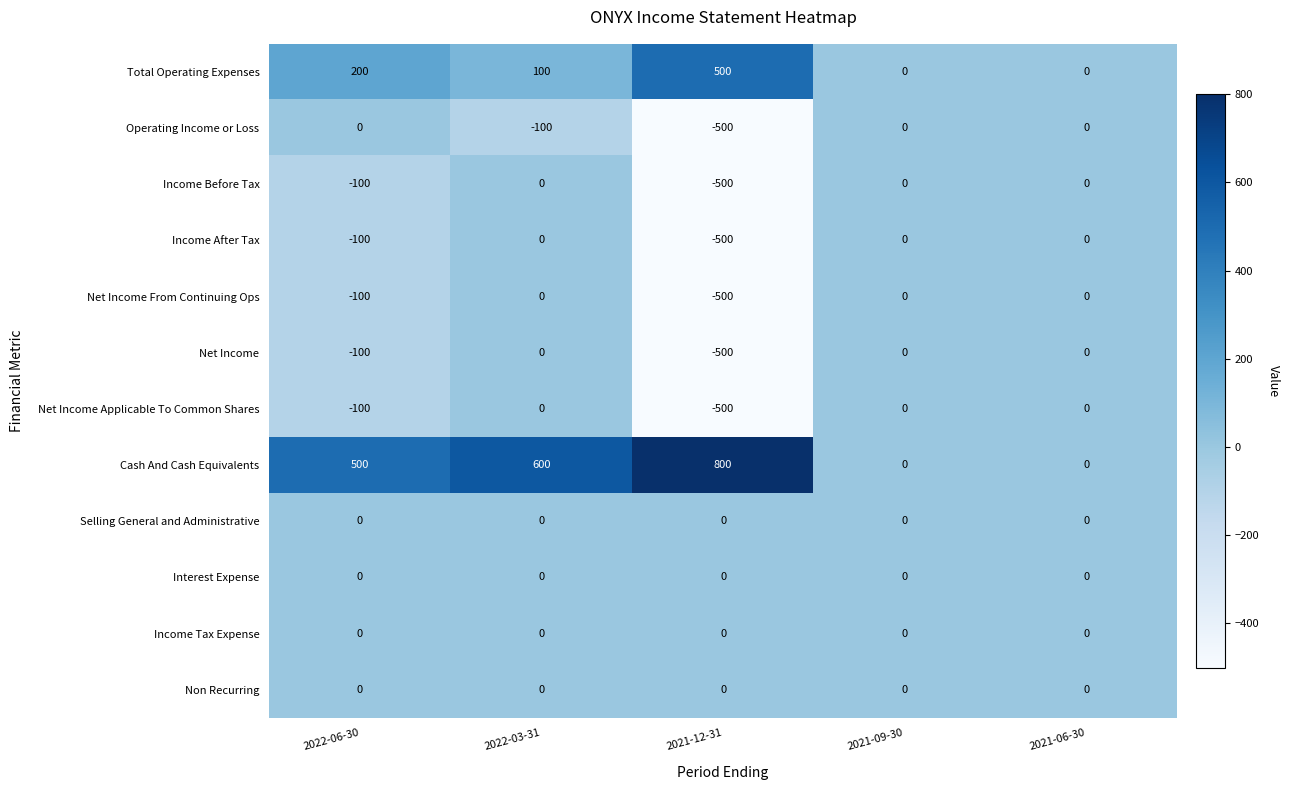

The value of Net Income at 2022-06-30 is -180. True or false?

False